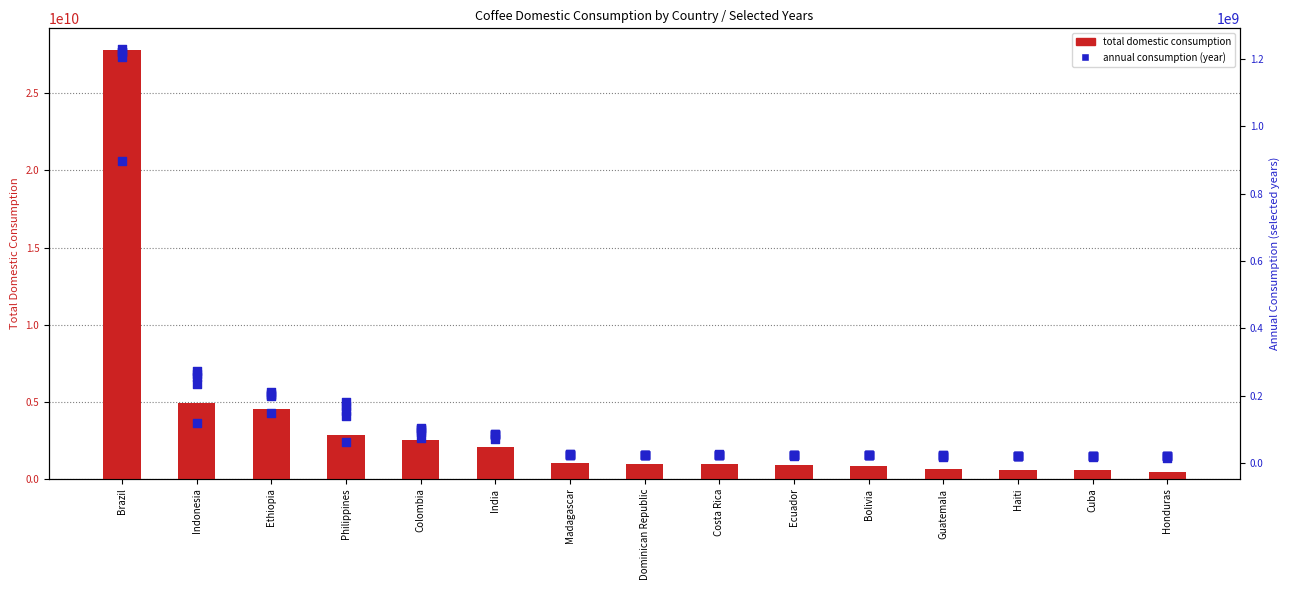

What is the change in value from Philippines to India?

-713820000